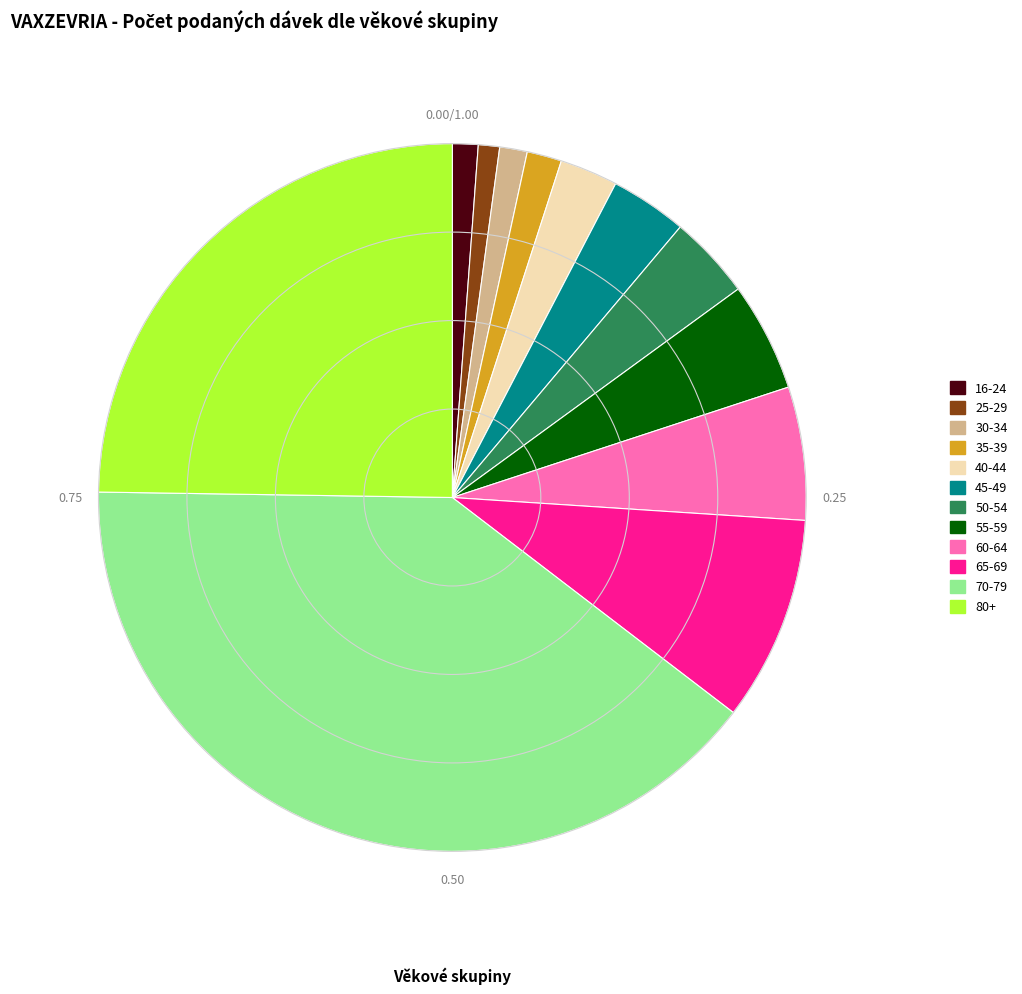

Is the sum of 45-49 and 60-64 greater than half?

No